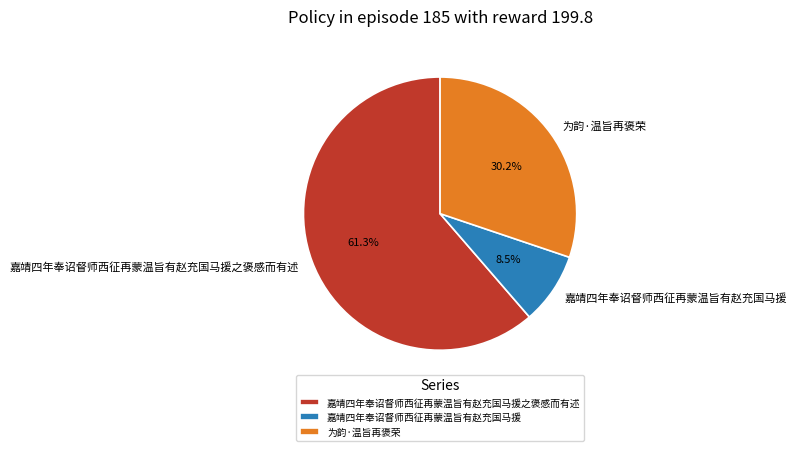

Which has a higher value, 嘉靖四年奉诏督师西征再蒙温旨有赵充国马援 or 为韵·温旨再褒荣?

为韵·温旨再褒荣